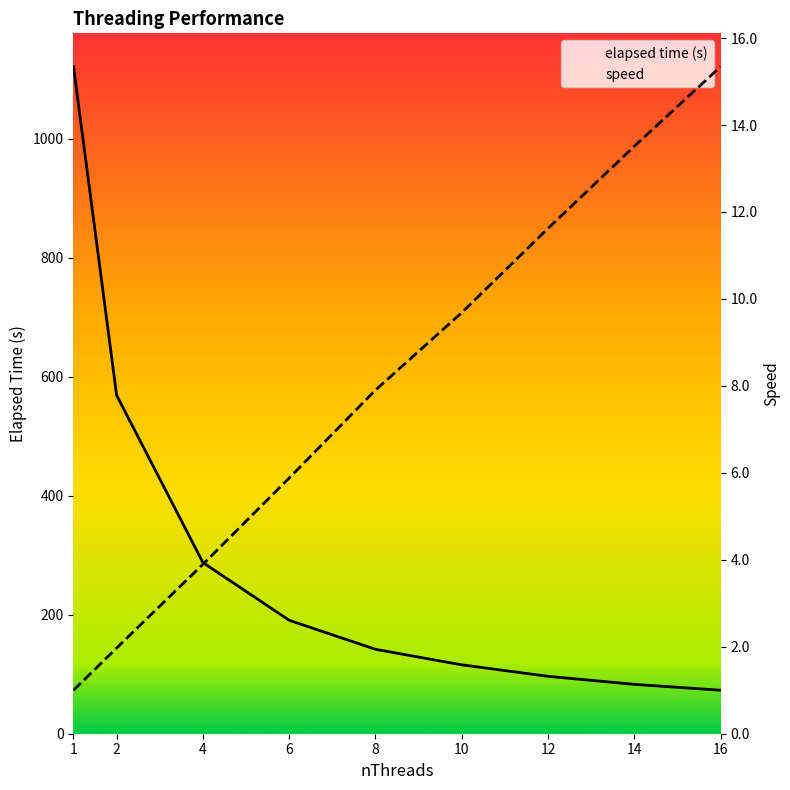

At which label does speed first exceed 7?

8